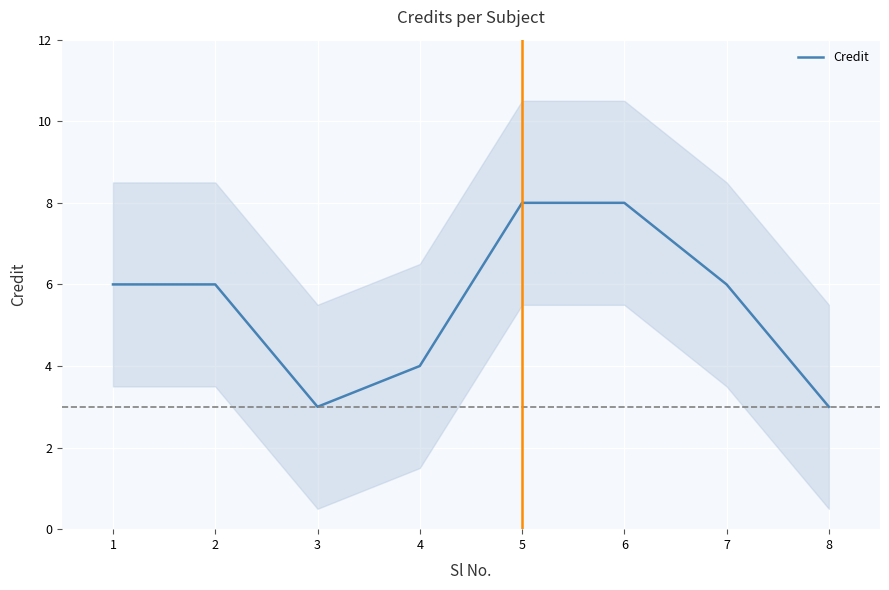

Reading right to left, what are all the values shown in this chart?

8=3	7=6	6=8	5=8	4=4	3=3	2=6	1=6